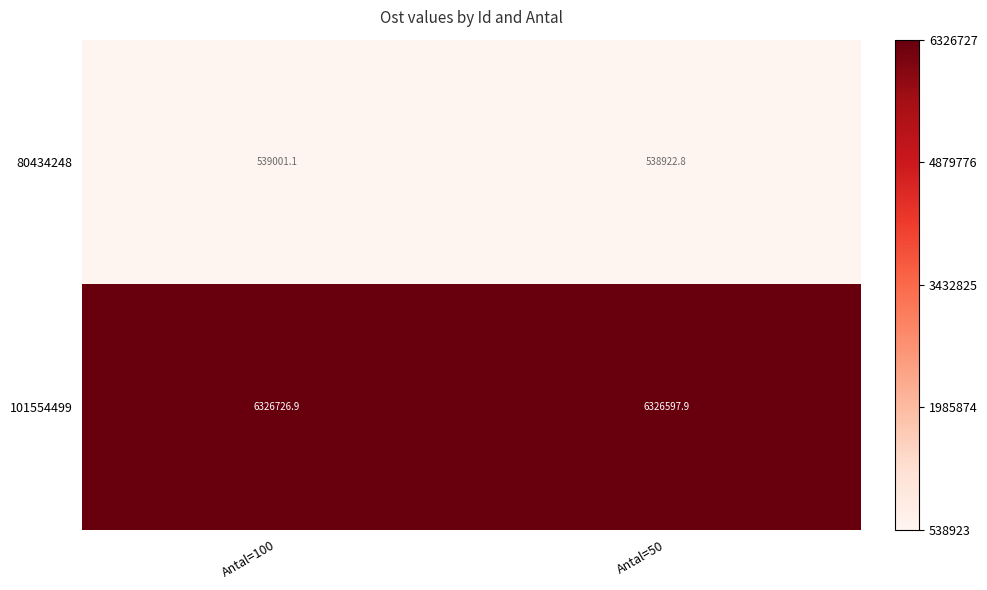

How many categories are shown in the chart?

2